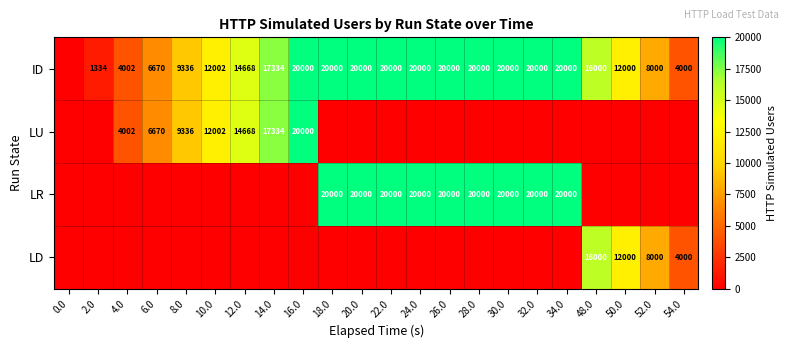

What is the sum of the LR values at 34.0 and 18.0?

40000